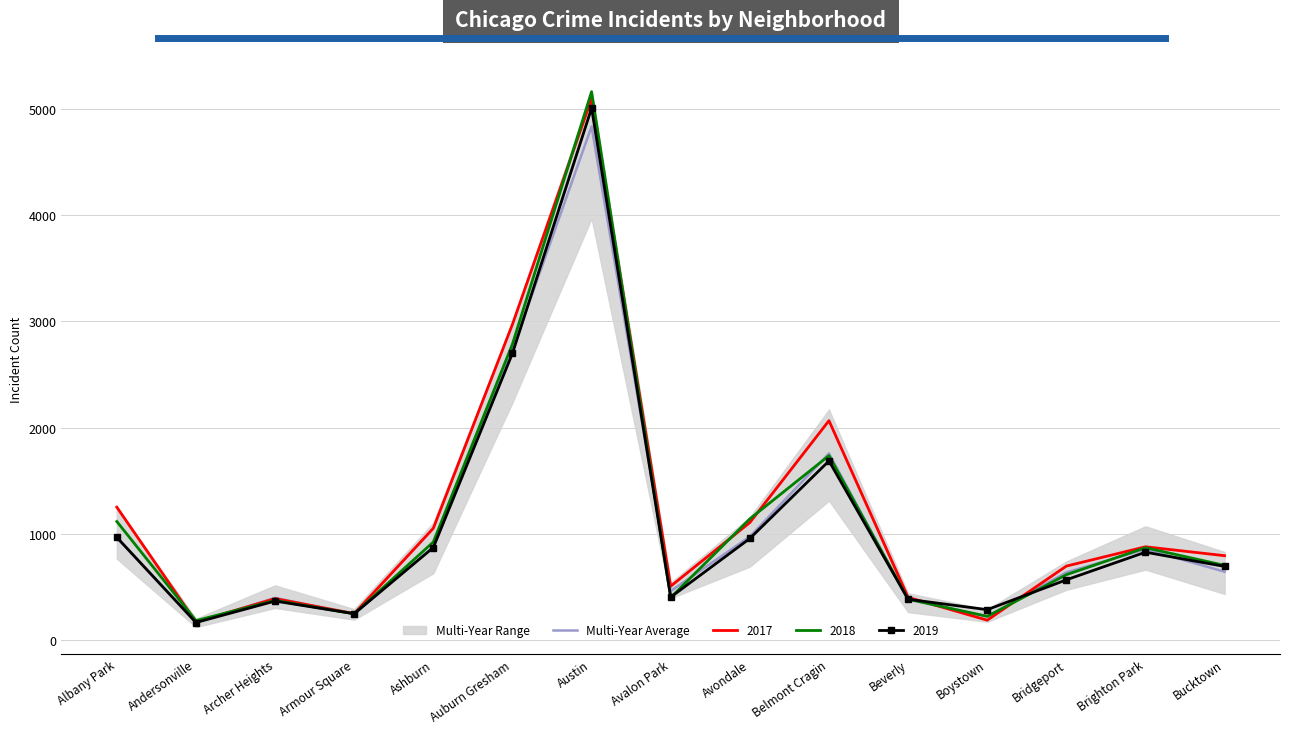

Which label corresponds to the largest value in the chart?

Austin